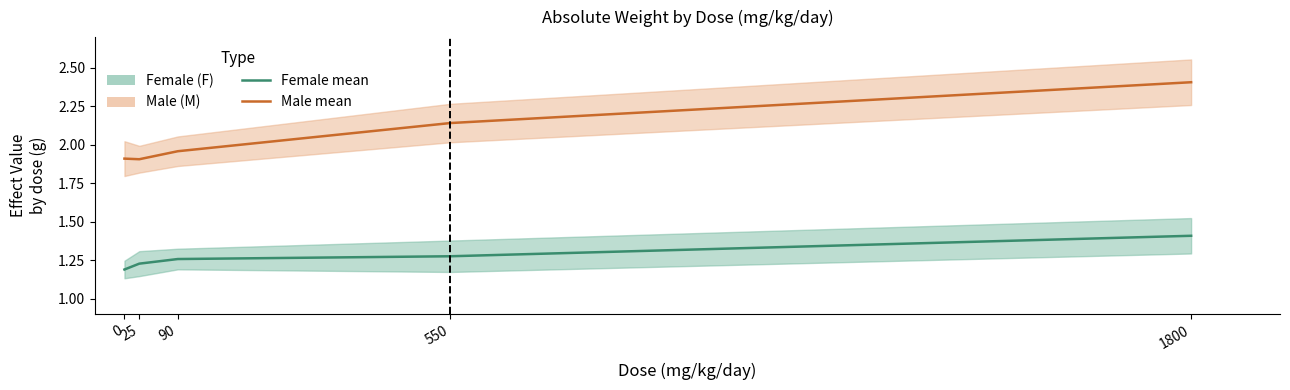

How many interior local valleys does the Male effect_var series have?

1